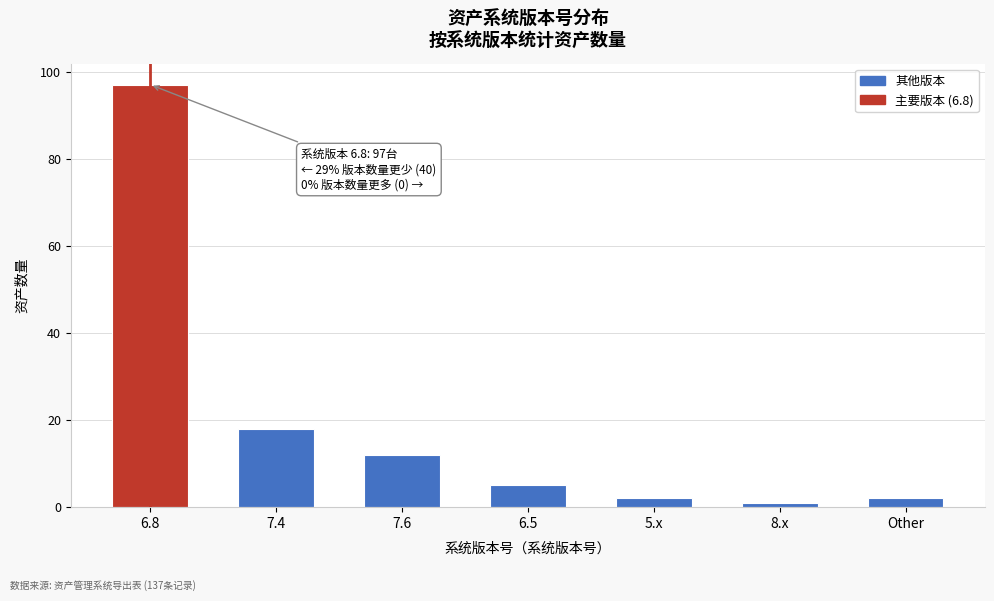

Reading right to left, list all the values displayed in this chart.

Other=2	8.x=1	5.x=2	6.5=5	7.6=12	7.4=18	6.8=97